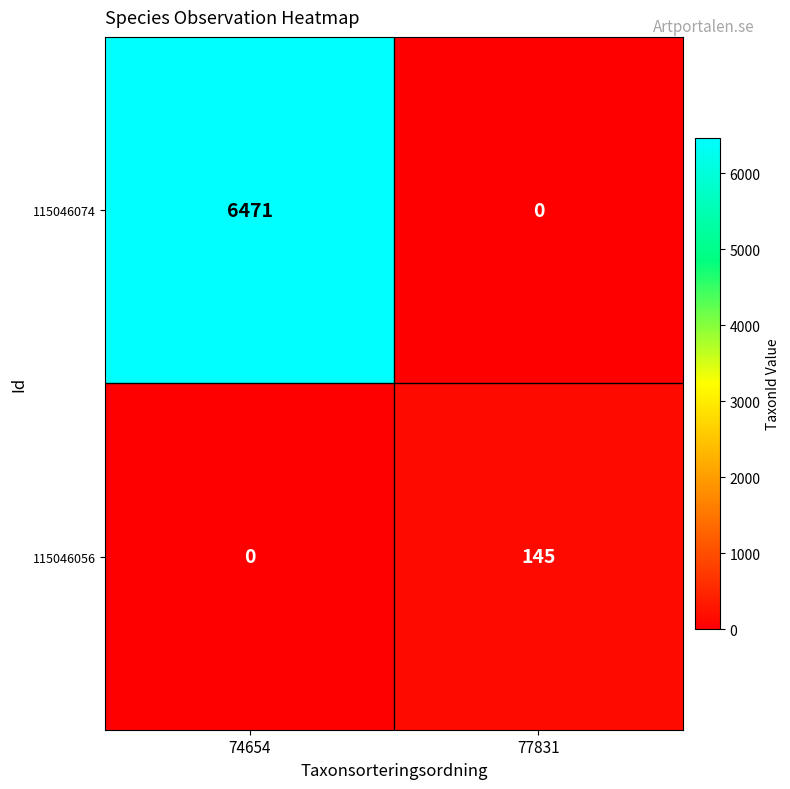

Which series has the largest range (max minus min)?

115046074